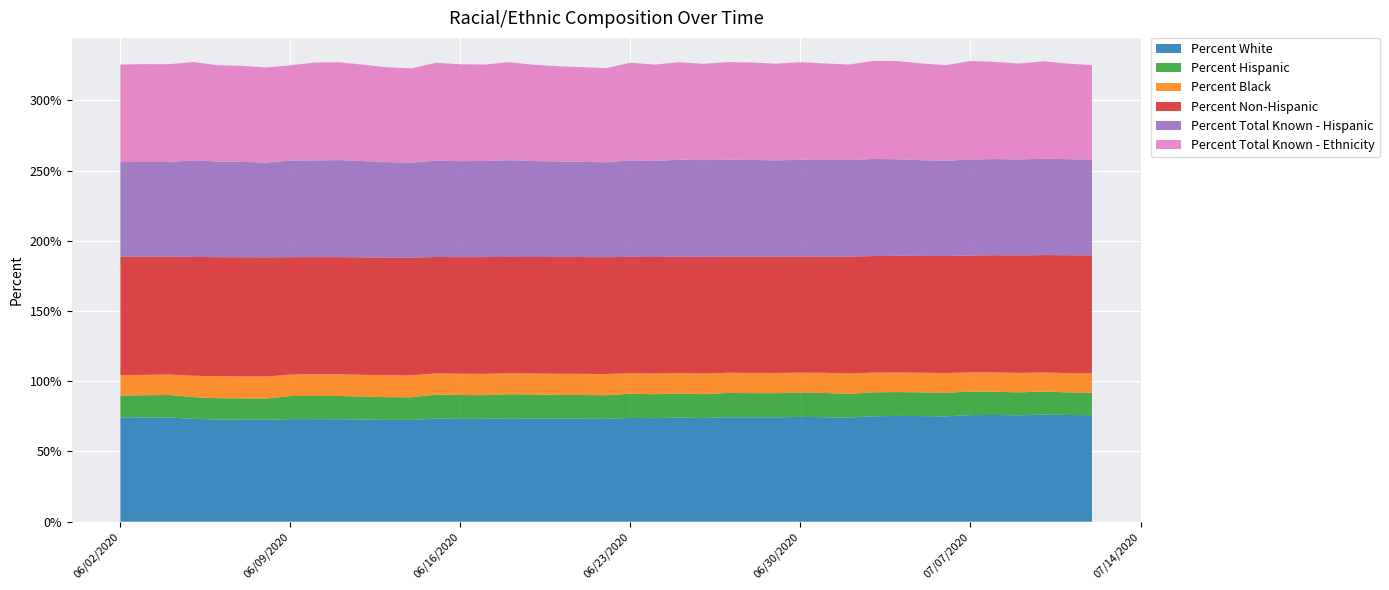

Reading left to right, what are all the values shown in this chart?

Percent White: 06/02/2020=74.3	06/03/2020=74.2	06/04/2020=74.2	06/05/2020=73.2	06/06/2020=72.7	06/07/2020=72.6	06/08/2020=72.5	06/09/2020=73.0	06/10/2020=73.0	06/11/2020=72.9	06/13/2020=72.5	06/14/2020=72.4	06/15/2020=73.4	06/16/2020=73.2	06/17/2020=73.2	06/18/2020=73.5	06/19/2020=73.5	06/20/2020=73.3	06/21/2020=73.3	06/22/2020=73.2	06/23/2020=73.9	06/24/2020=73.7	06/25/2020=74.1	06/26/2020=73.8	06/27/2020=74.3	06/28/2020=74.3	06/29/2020=74.3	06/30/2020=74.6	07/01/2020=74.3	07/02/2020=74.1	07/03/2020=75.0	07/04/2020=75.3	07/05/2020=75.2	07/06/2020=75.0	07/07/2020=75.9	07/08/2020=76.0	07/09/2020=75.7	07/10/2020=76.2	07/11/2020=76.0	07/12/2020=75.8
Percent Hispanic: 06/02/2020=15.4	06/03/2020=15.8	06/04/2020=16.0	06/05/2020=15.4	06/06/2020=15.2	06/07/2020=15.2	06/08/2020=15.1	06/09/2020=16.4	06/10/2020=16.6	06/11/2020=16.5	06/13/2020=16.2	06/14/2020=16.1	06/15/2020=17.1	06/16/2020=17.0	06/17/2020=16.8	06/18/2020=17.2	06/19/2020=17.1	06/20/2020=16.9	06/21/2020=16.8	06/22/2020=16.8	06/23/2020=17.2	06/24/2020=17.0	06/25/2020=17.2	06/26/2020=17.0	06/27/2020=17.3	06/28/2020=17.2	06/29/2020=17.2	06/30/2020=17.3	07/01/2020=17.3	07/02/2020=16.8	07/03/2020=17.0	07/04/2020=17.0	07/05/2020=16.9	07/06/2020=16.7	07/07/2020=16.8	07/08/2020=16.5	07/09/2020=16.3	07/10/2020=16.4	07/11/2020=16.1	07/12/2020=15.9
Percent Black: 06/02/2020=14.5	06/03/2020=14.5	06/04/2020=14.5	06/05/2020=15.3	06/06/2020=15.6	06/07/2020=15.6	06/08/2020=15.7	06/09/2020=15.3	06/10/2020=15.4	06/11/2020=15.4	06/13/2020=15.6	06/14/2020=15.6	06/15/2020=15.0	06/16/2020=15.1	06/17/2020=15.2	06/18/2020=14.9	06/19/2020=14.9	06/20/2020=15.0	06/21/2020=15.1	06/22/2020=15.1	06/23/2020=14.6	06/24/2020=14.7	06/25/2020=14.5	06/26/2020=14.7	06/27/2020=14.4	06/28/2020=14.4	06/29/2020=14.4	06/30/2020=14.2	07/01/2020=14.4	07/02/2020=14.6	07/03/2020=14.1	07/04/2020=13.9	07/05/2020=14.0	07/06/2020=14.1	07/07/2020=13.6	07/08/2020=13.8	07/09/2020=13.9	07/10/2020=13.6	07/11/2020=13.8	07/12/2020=13.8
Percent Non-Hispanic: 06/02/2020=84.6	06/03/2020=84.2	06/04/2020=84.0	06/05/2020=84.6	06/06/2020=84.8	06/07/2020=84.8	06/08/2020=84.9	06/09/2020=83.6	06/10/2020=83.4	06/11/2020=83.5	06/13/2020=83.8	06/14/2020=83.9	06/15/2020=82.9	06/16/2020=83.0	06/17/2020=83.2	06/18/2020=82.8	06/19/2020=83.0	06/20/2020=83.1	06/21/2020=83.2	06/22/2020=83.2	06/23/2020=82.8	06/24/2020=83.0	06/25/2020=82.8	06/26/2020=83.0	06/27/2020=82.7	06/28/2020=82.8	06/29/2020=82.8	06/30/2020=82.7	07/01/2020=82.7	07/02/2020=83.2	07/03/2020=83.0	07/04/2020=83.0	07/05/2020=83.1	07/06/2020=83.3	07/07/2020=83.2	07/08/2020=83.5	07/09/2020=83.7	07/10/2020=83.6	07/11/2020=83.9	07/12/2020=84.1
Percent Total Known - Hispanic: 06/02/2020=67.1	06/03/2020=67.4	06/04/2020=67.4	06/05/2020=68.8	06/06/2020=68.1	06/07/2020=67.9	06/08/2020=67.4	06/09/2020=68.8	06/10/2020=68.8	06/11/2020=69.1	06/13/2020=67.9	06/14/2020=67.6	06/15/2020=68.6	06/16/2020=68.3	06/17/2020=68.4	06/18/2020=68.9	06/19/2020=68.3	06/20/2020=68.0	06/21/2020=67.8	06/22/2020=67.5	06/23/2020=68.7	06/24/2020=68.4	06/25/2020=69.1	06/26/2020=68.9	06/27/2020=68.9	06/28/2020=68.9	06/29/2020=68.5	06/30/2020=68.8	07/01/2020=68.7	07/02/2020=68.8	07/03/2020=69.1	07/04/2020=68.8	07/05/2020=68.1	07/06/2020=67.8	07/07/2020=68.4	07/08/2020=68.4	07/09/2020=68.3	07/10/2020=68.6	07/11/2020=68.4	07/12/2020=68.1
Percent Total Known - Ethnicity: 06/02/2020=69.5	06/03/2020=69.6	06/04/2020=69.6	06/05/2020=70.0	06/06/2020=68.6	06/07/2020=68.3	06/08/2020=67.8	06/09/2020=67.8	06/10/2020=69.7	06/11/2020=69.7	06/13/2020=67.5	06/14/2020=67.1	06/15/2020=69.7	06/16/2020=68.9	06/17/2020=68.7	06/18/2020=69.7	06/19/2020=68.6	06/20/2020=67.8	06/21/2020=67.4	06/22/2020=67.0	06/23/2020=69.5	06/24/2020=68.6	06/25/2020=69.4	06/26/2020=68.6	06/27/2020=69.6	06/28/2020=69.3	06/29/2020=68.8	06/30/2020=69.5	07/01/2020=68.8	07/02/2020=68.0	07/03/2020=69.8	07/04/2020=69.9	07/05/2020=68.8	07/06/2020=68.1	07/07/2020=70.1	07/08/2020=69.2	07/09/2020=68.3	07/10/2020=69.3	07/11/2020=68.0	07/12/2020=67.2